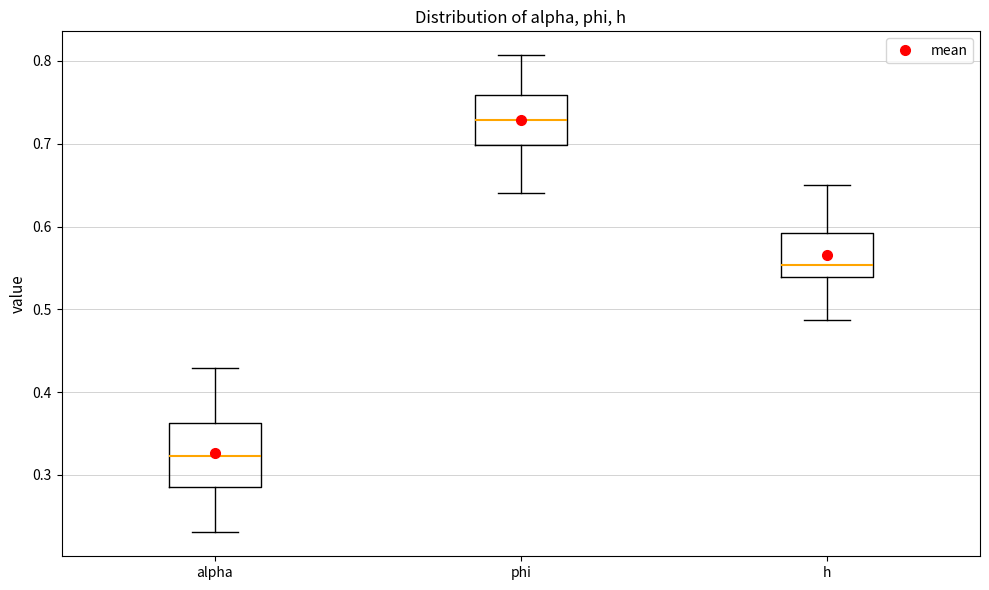

Where does the lower whisker of the box for alpha end on the y-axis? The values are not printed on the chart, so give them approximately, as read against the axis.

0.23